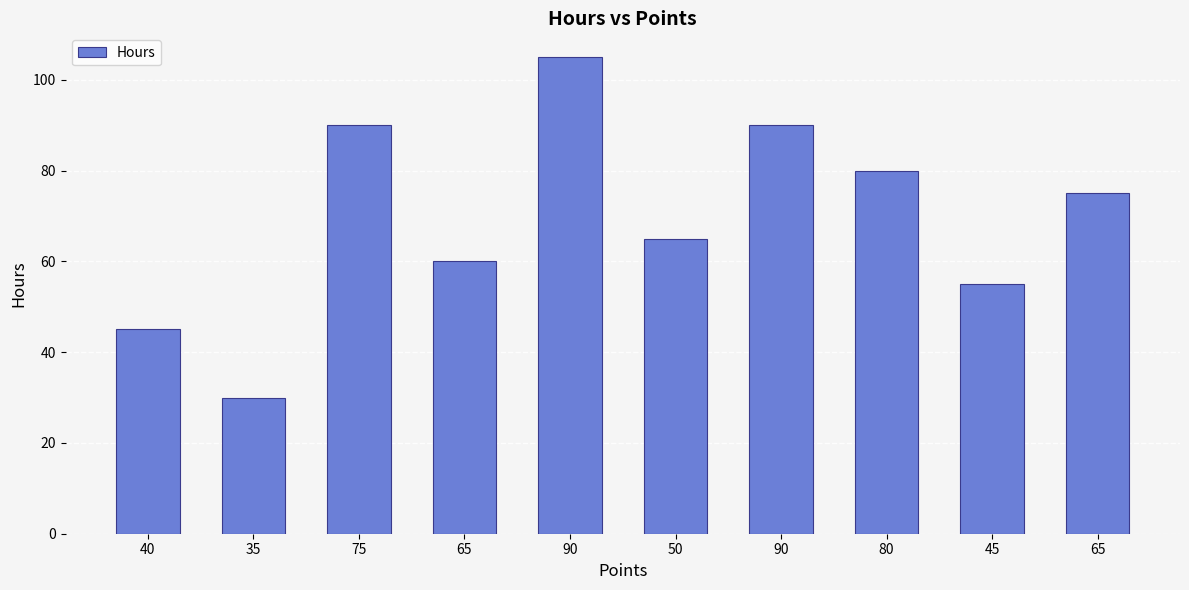

What is the change in value from 90 to 45?

-35